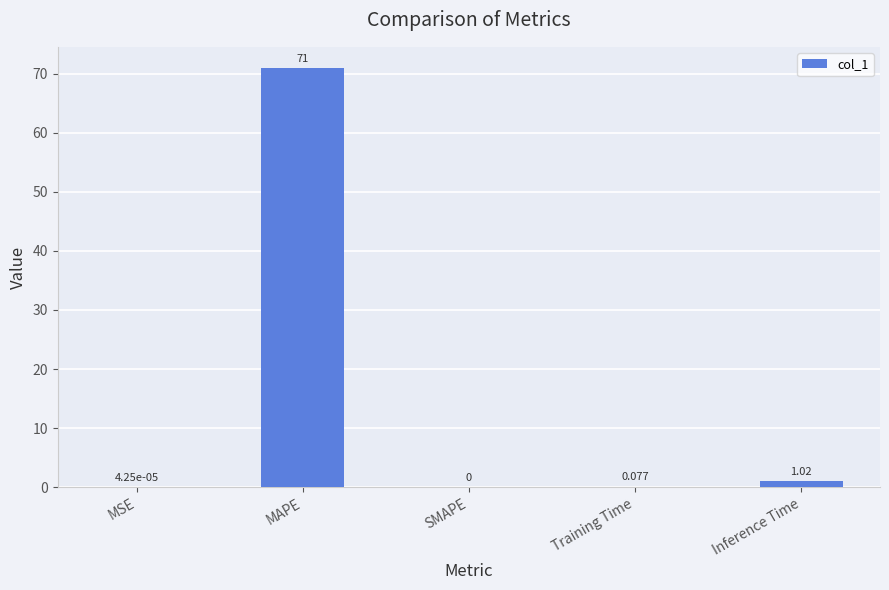

At which label is the value closest to 35?

Inference Time